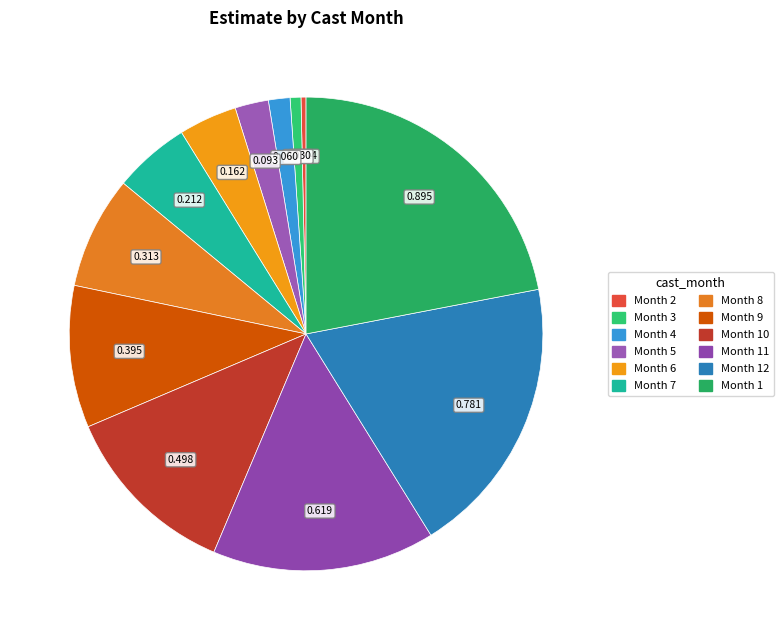

How many segments does this pie chart have?

12